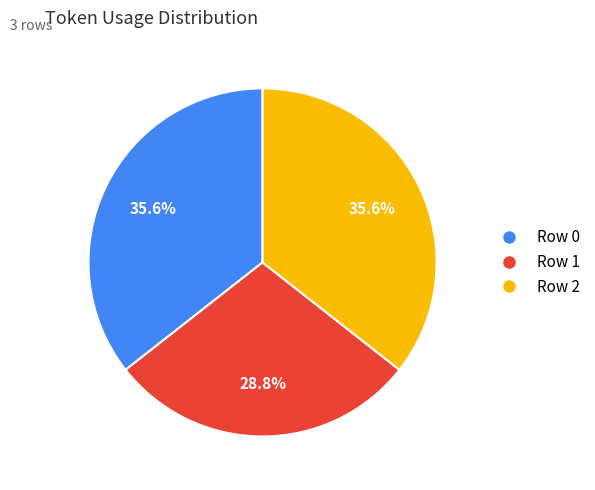

Approximately how many times larger is the value at Row 0 compared to Row 1?

1.2